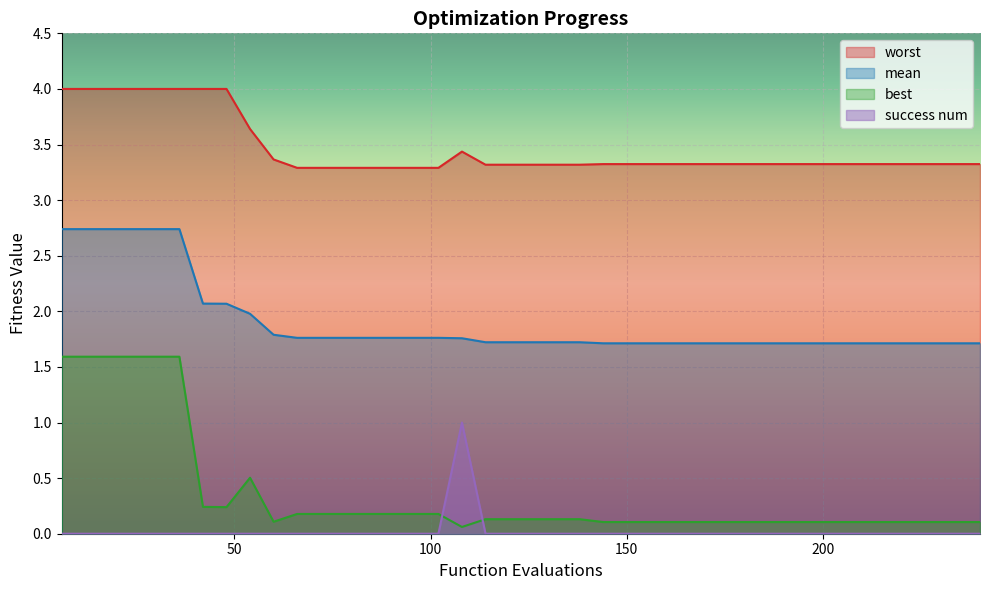

Which category has the lowest value across all series?

6